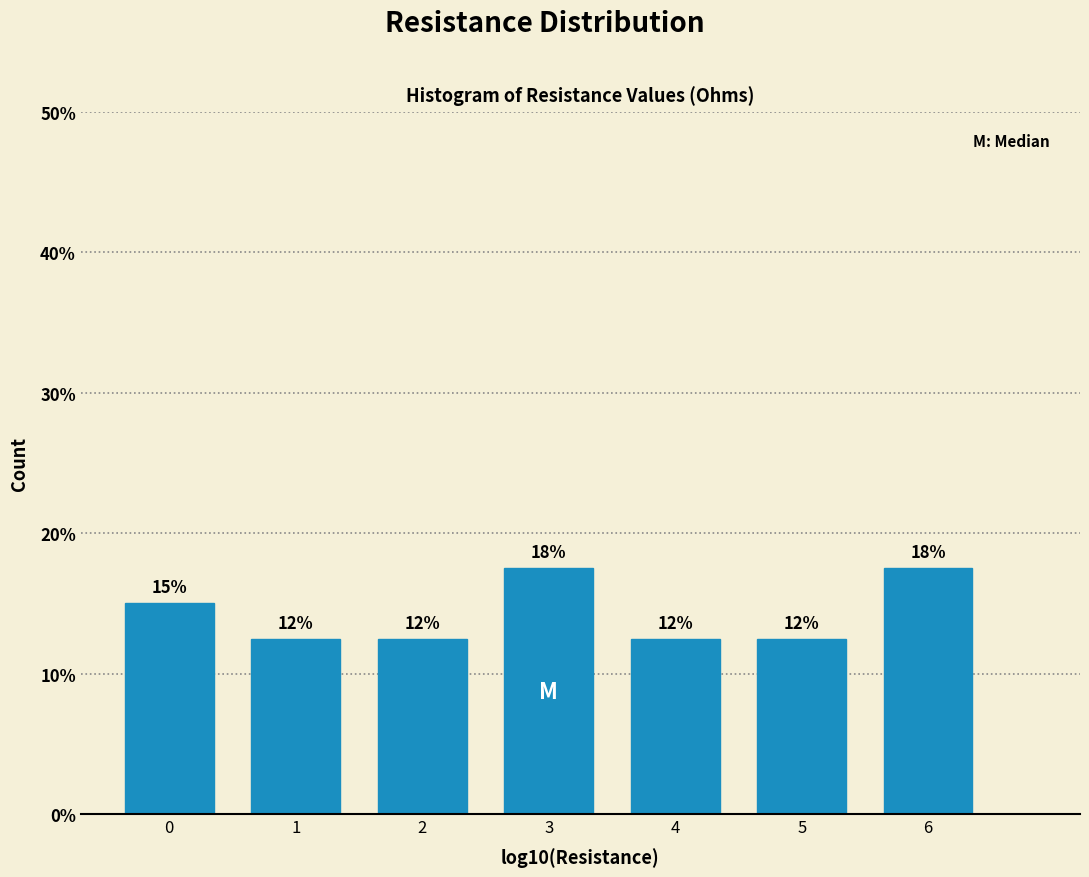

Does the chart contain any negative values?

No